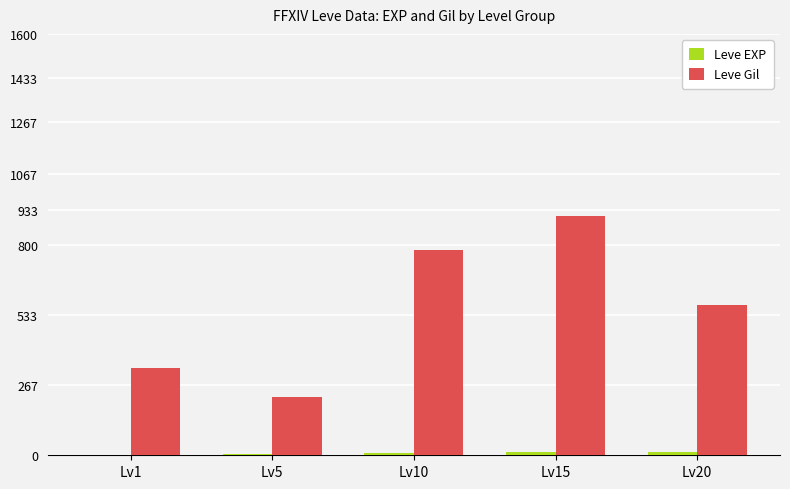

Which category has the highest value across all series?

Lv15